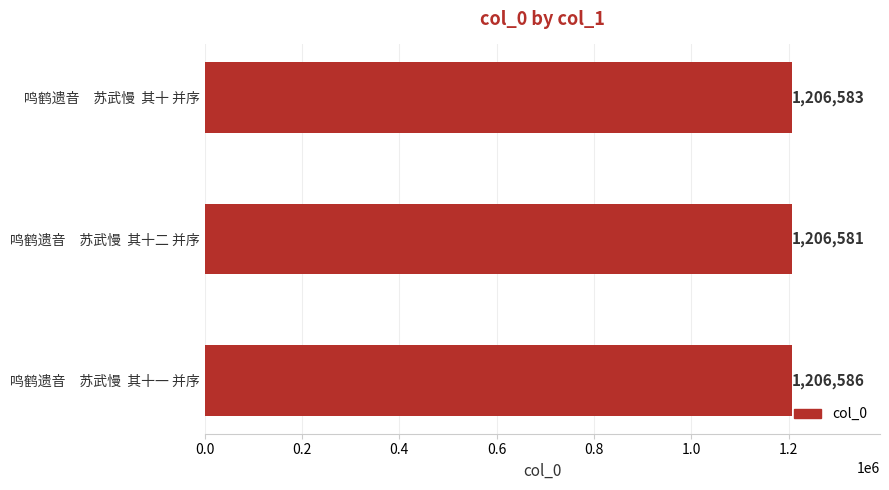

Rank the categories by value from highest to lowest.

鸣鹤遗音　苏武慢  其十一 并序, 鸣鹤遗音　苏武慢  其十 并序, 鸣鹤遗音　苏武慢  其十二 并序